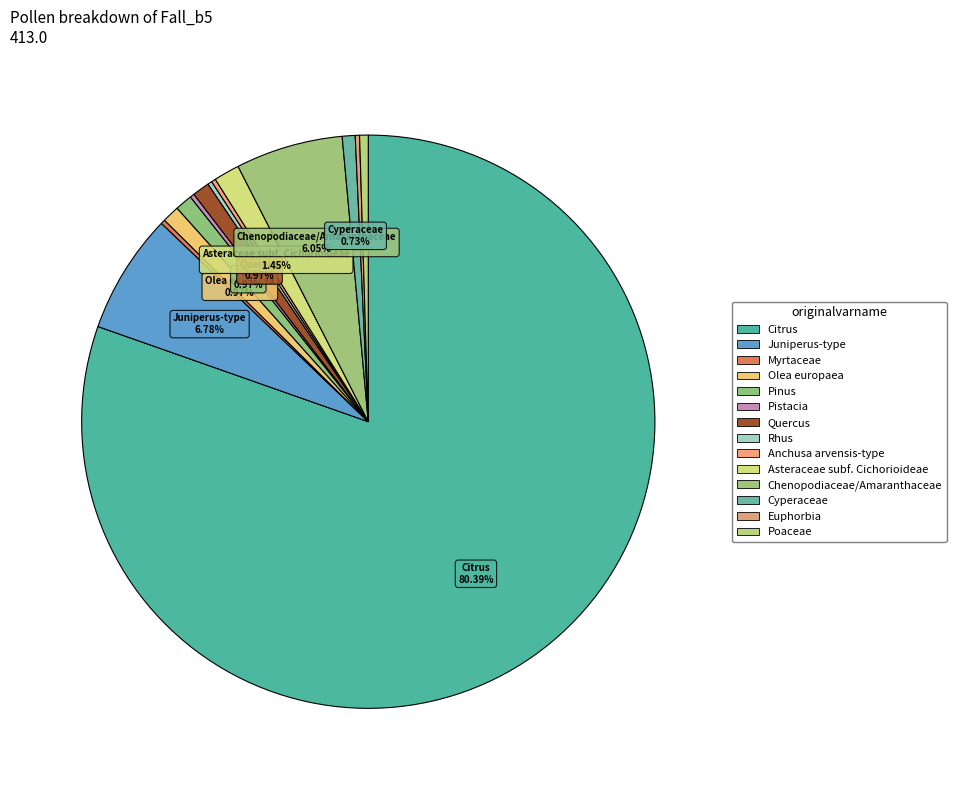

True or false: Euphorbia accounts for 13% of the total.

False